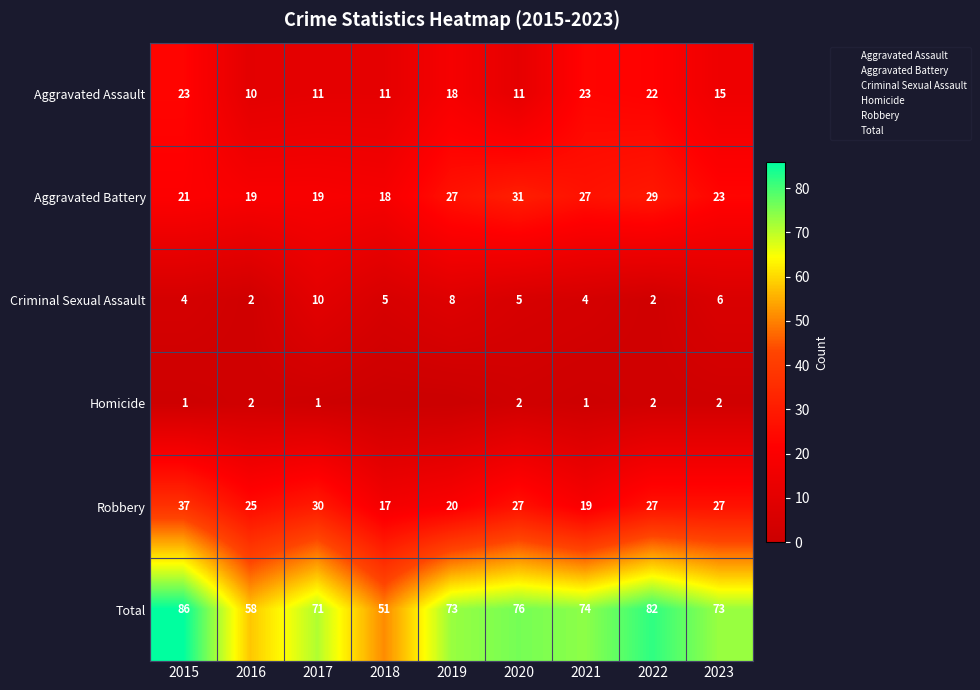

Which category has the lowest value across all series?

2018